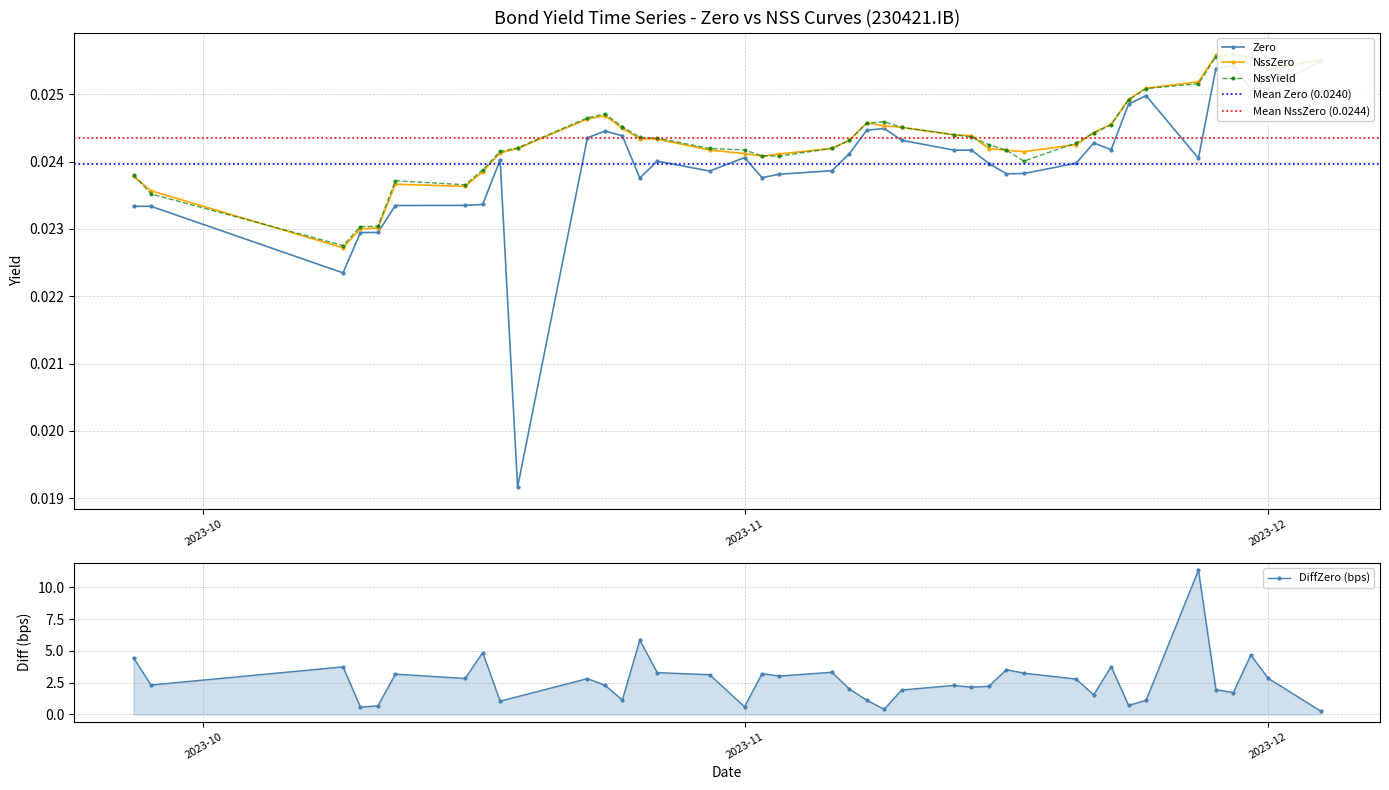

True or false: DiffZero (bps) has more than 2 interior local peaks.

True